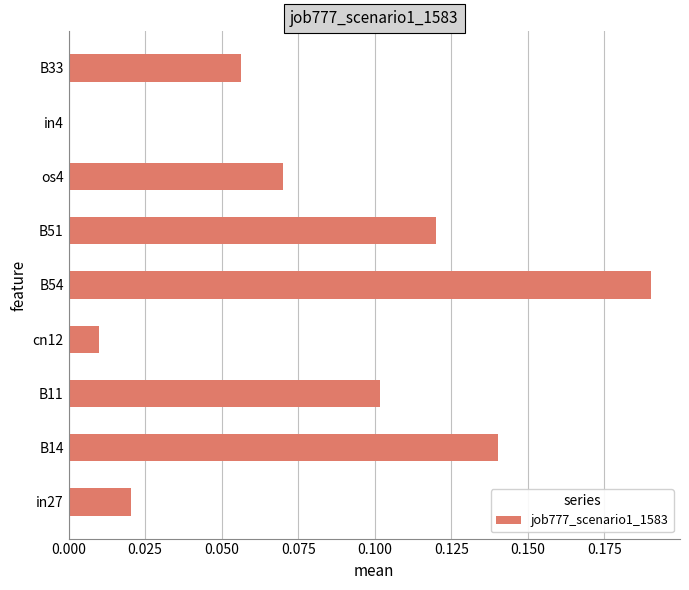

At which label is the value closest to 0?

in4